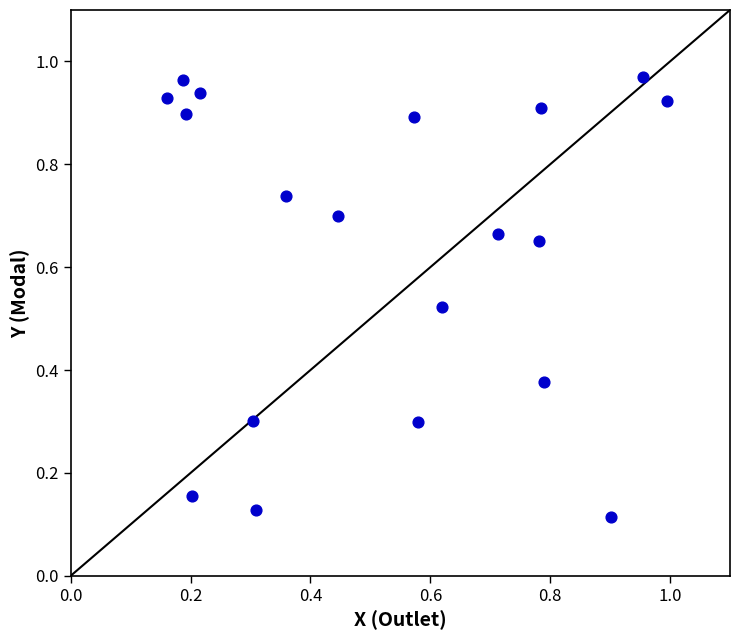

What is the range of X values (max minus min)?

0.8